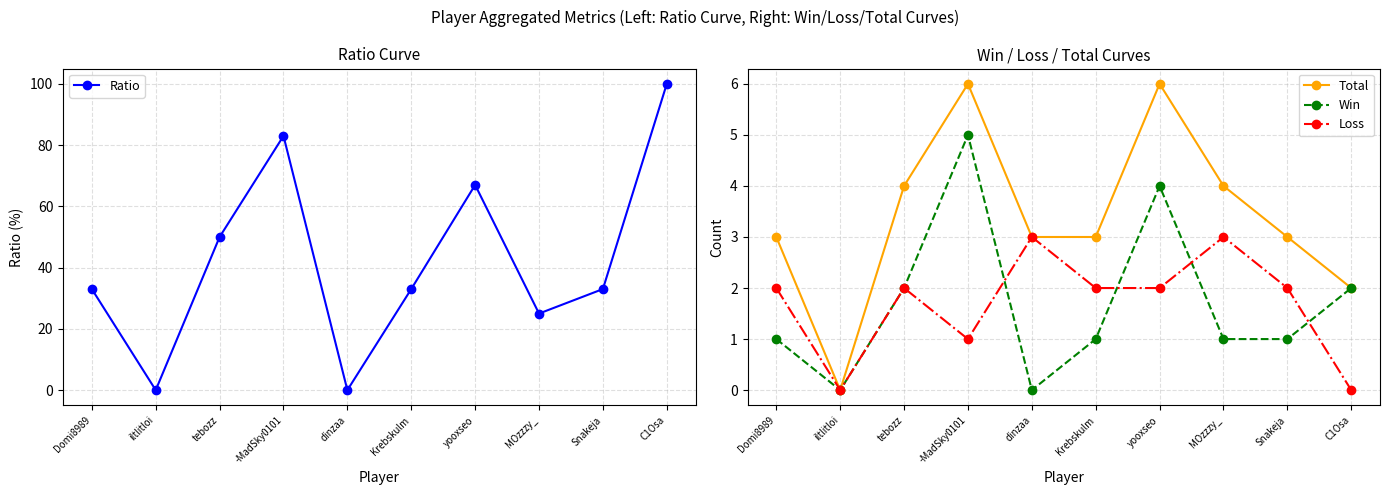

Which label corresponds to the largest value in the chart?

C1Osa